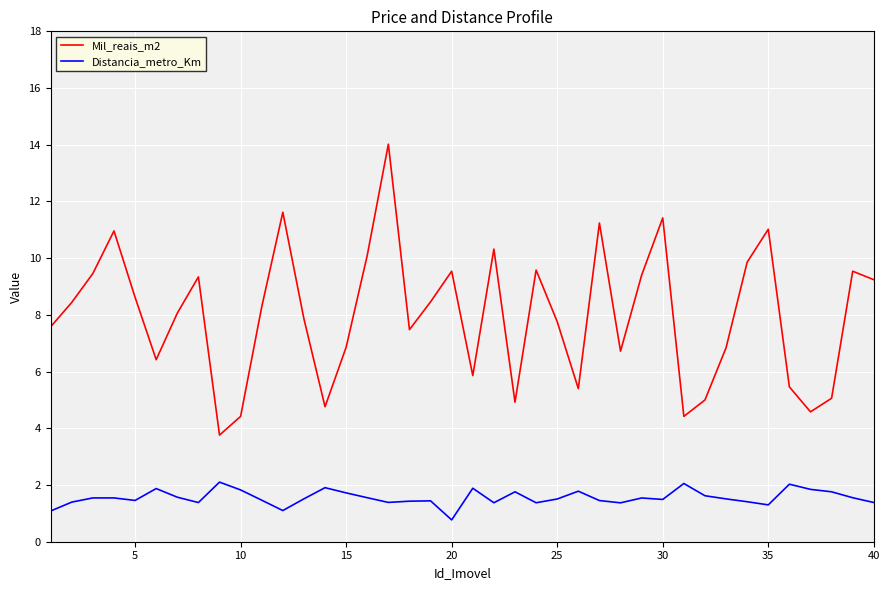

True or false: Mil_reais_m2 and Distancia_metro_Km cross at least once.

False